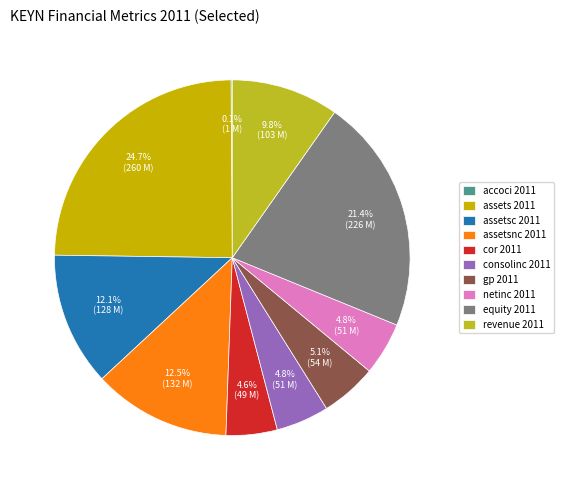

To the nearest percent, what is the average slice percentage?

10%